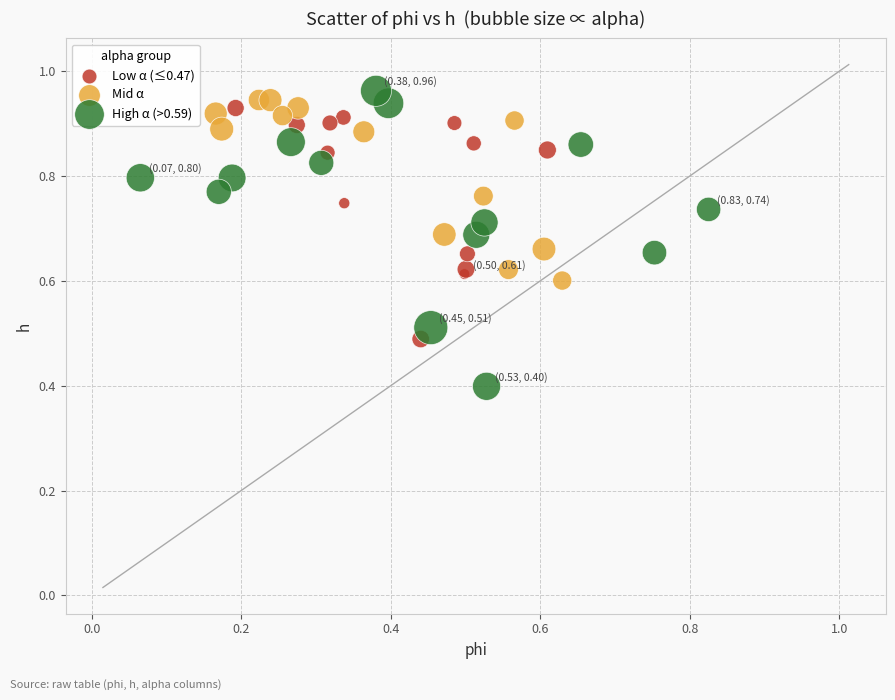

Which series reaches the minimum Y coordinate?

High α (>0.59)